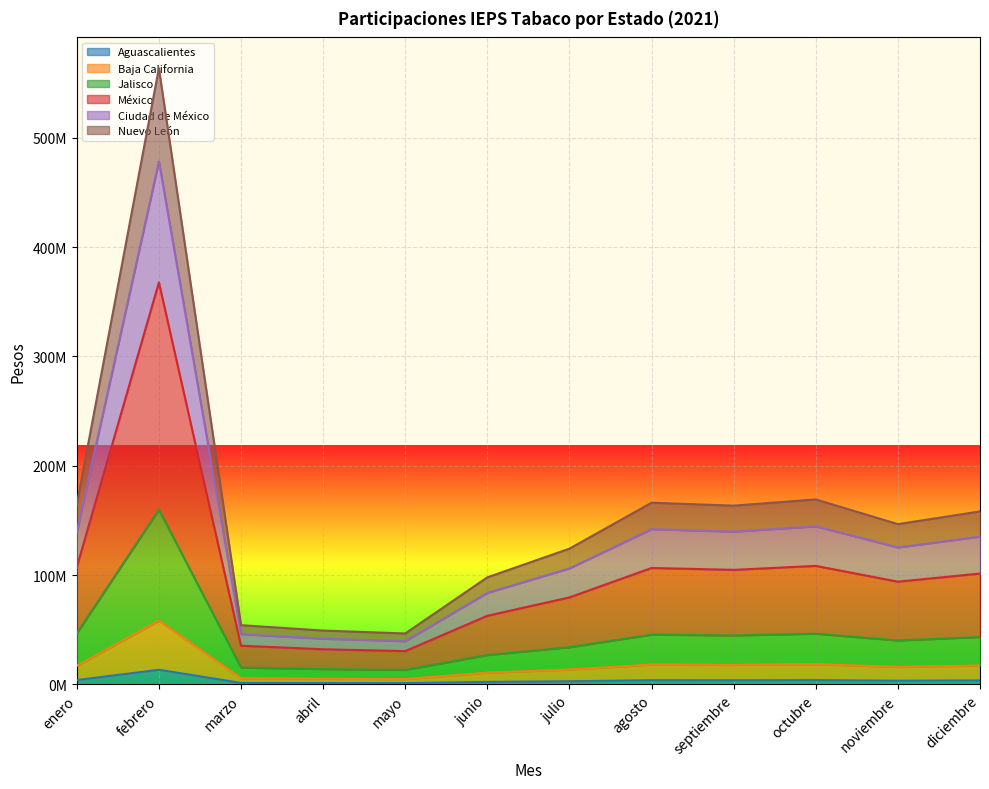

At which label does México first exceed 158213431?

enero